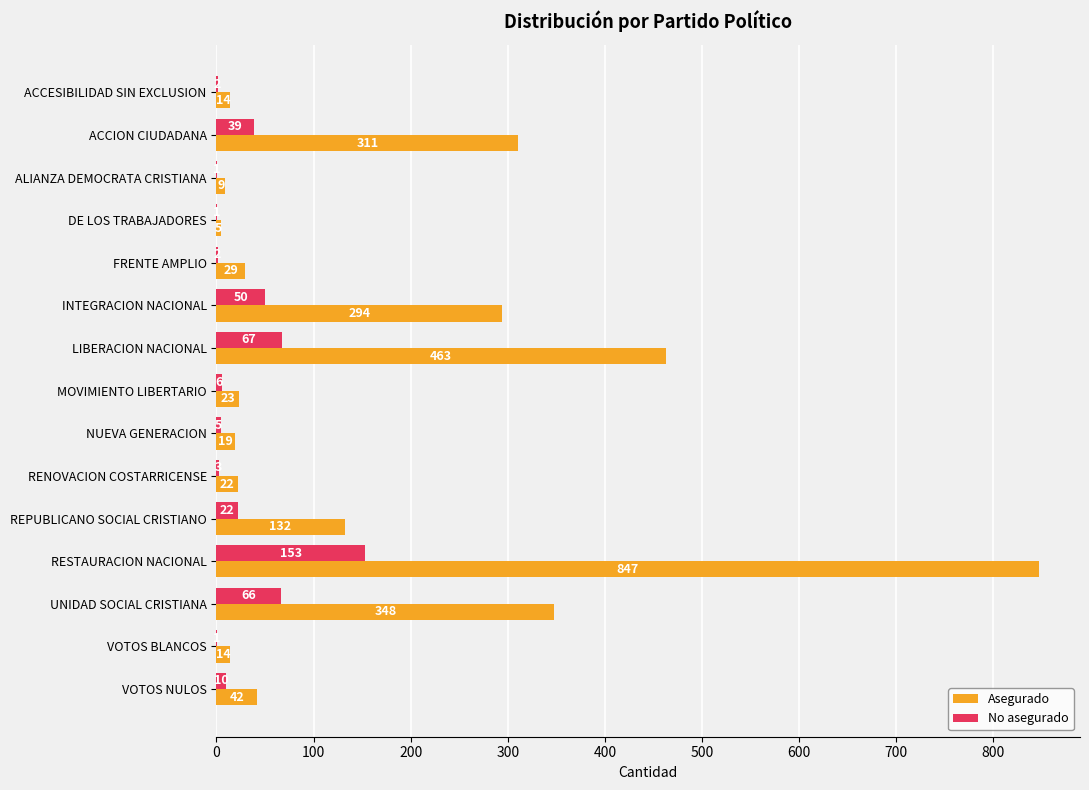

The value of No asegurado at INTEGRACION NACIONAL is 50. True or false?

True